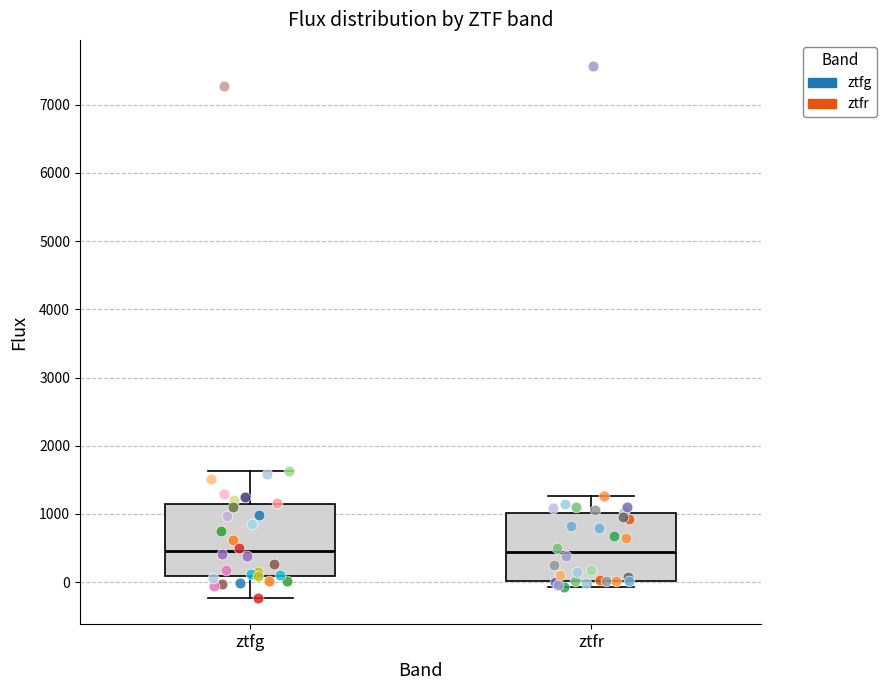

Reading left to right, read every box against the y-axis: the position of its median line, the range the box covers, and the ends of its whiskers. The values are not printed on the chart, so give them approximately, as read against the axis.

ztfg: median 500, box 100 to 1100, whiskers -200 to 1600
ztfr: median 400, box 0 to 1000, whiskers -100 to 1300